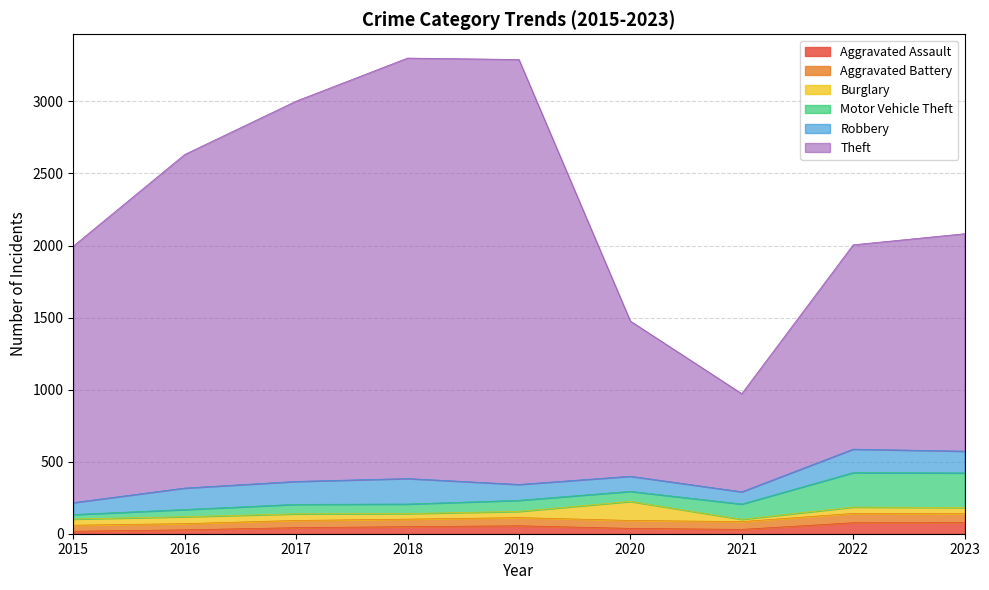

Is the value of Theft at 2015 greater than the value of Motor Vehicle Theft at 2021?

Yes